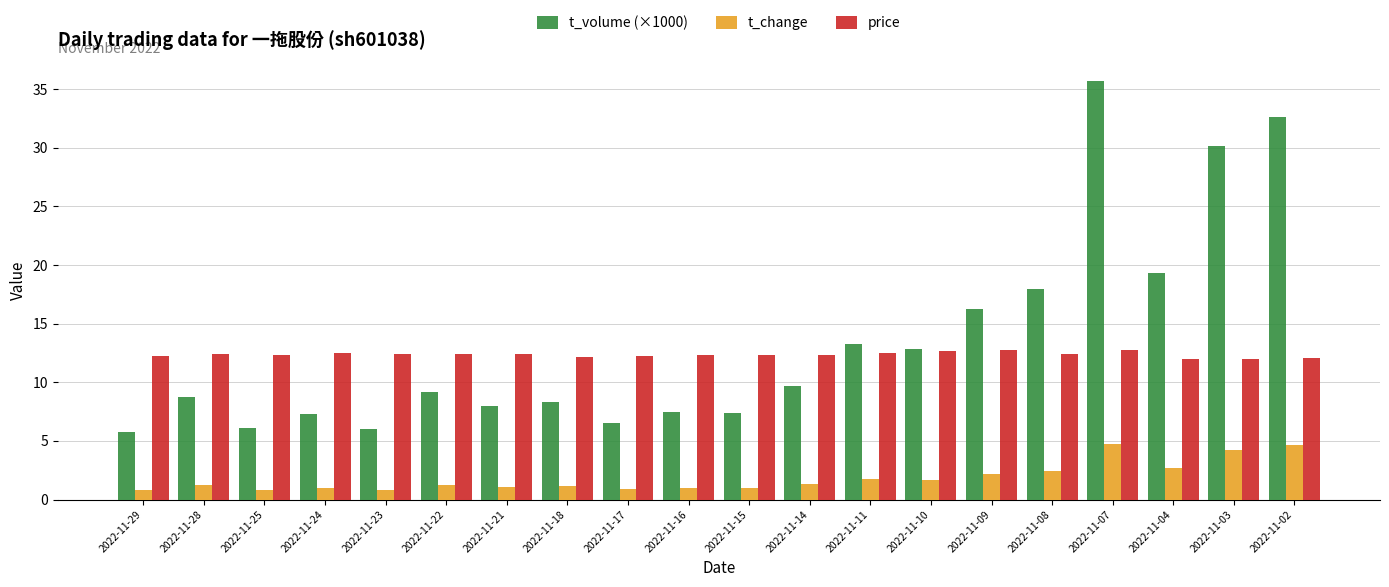

What is the difference between the maximum and minimum values in the t_change series?

4.0